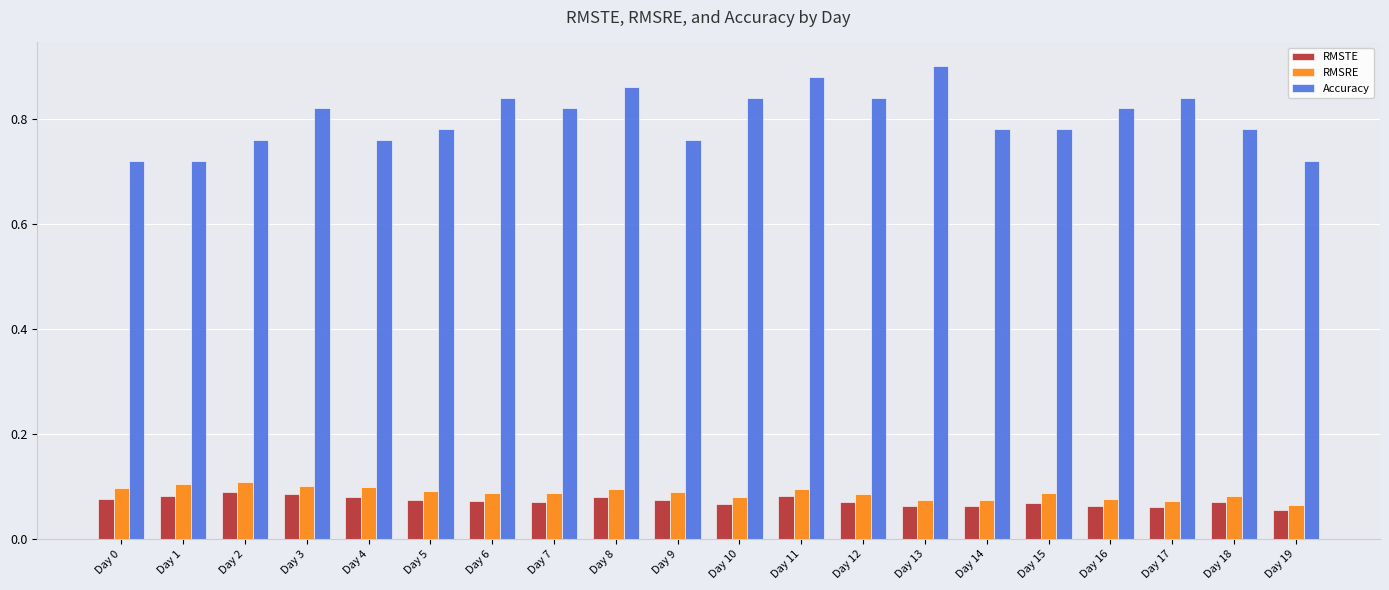

Count the RMSTE values in the range 0 to 1.

20